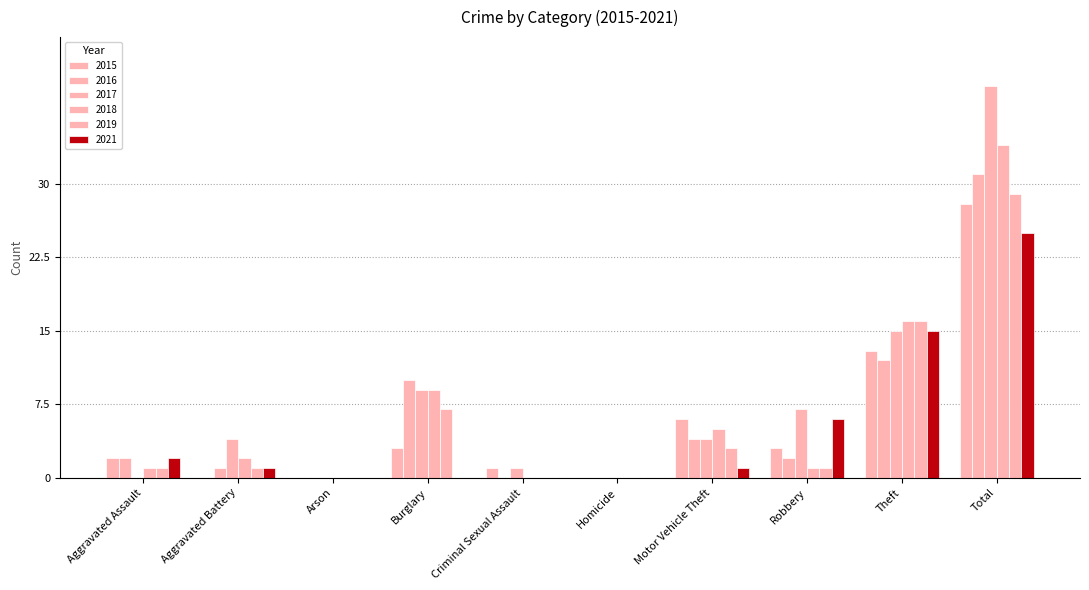

Which series changed the most between Aggravated Assault and Robbery?

2017